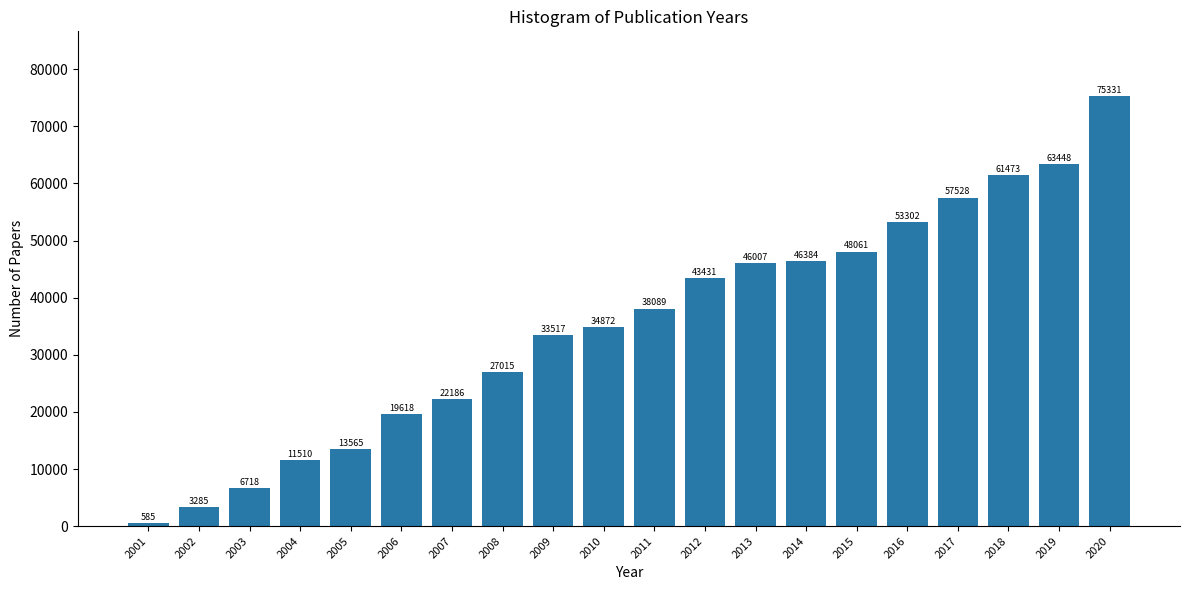

Reading right to left, extract all data points from this chart.

75331	63448	61473	57528	53302	48061	46384	46007	43431	38089	34872	33517	27015	22186	19618	13565	11510	6718	3285	585